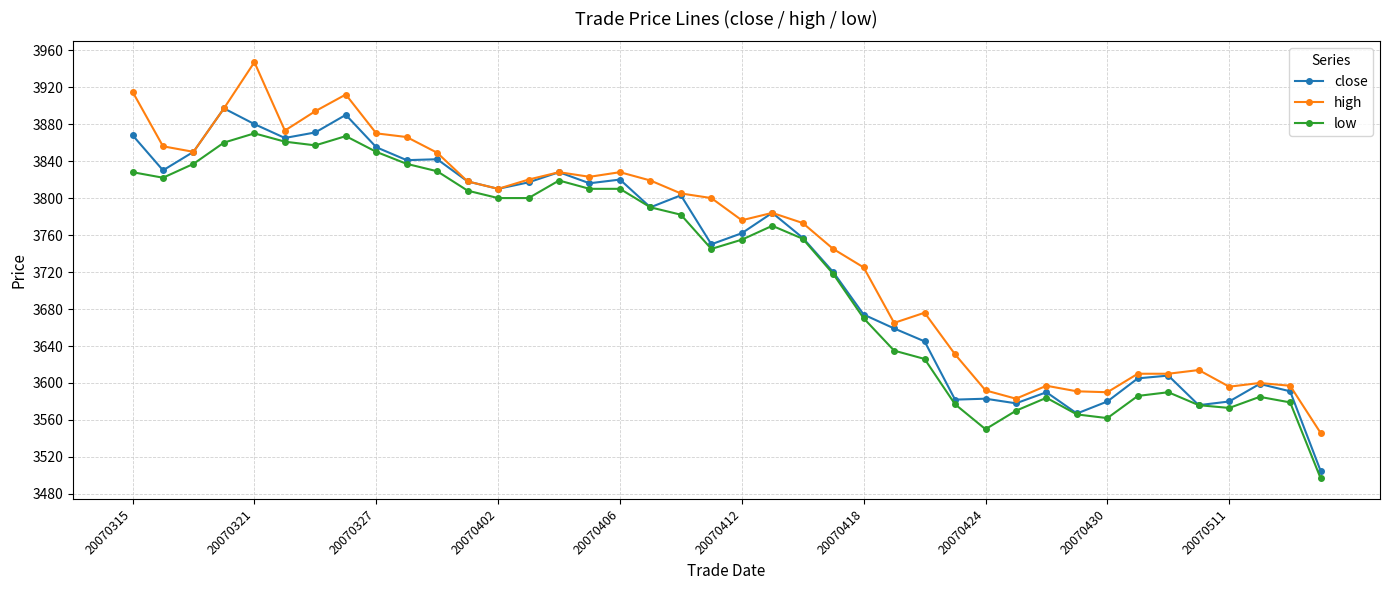

What is the smallest value displayed?

3497